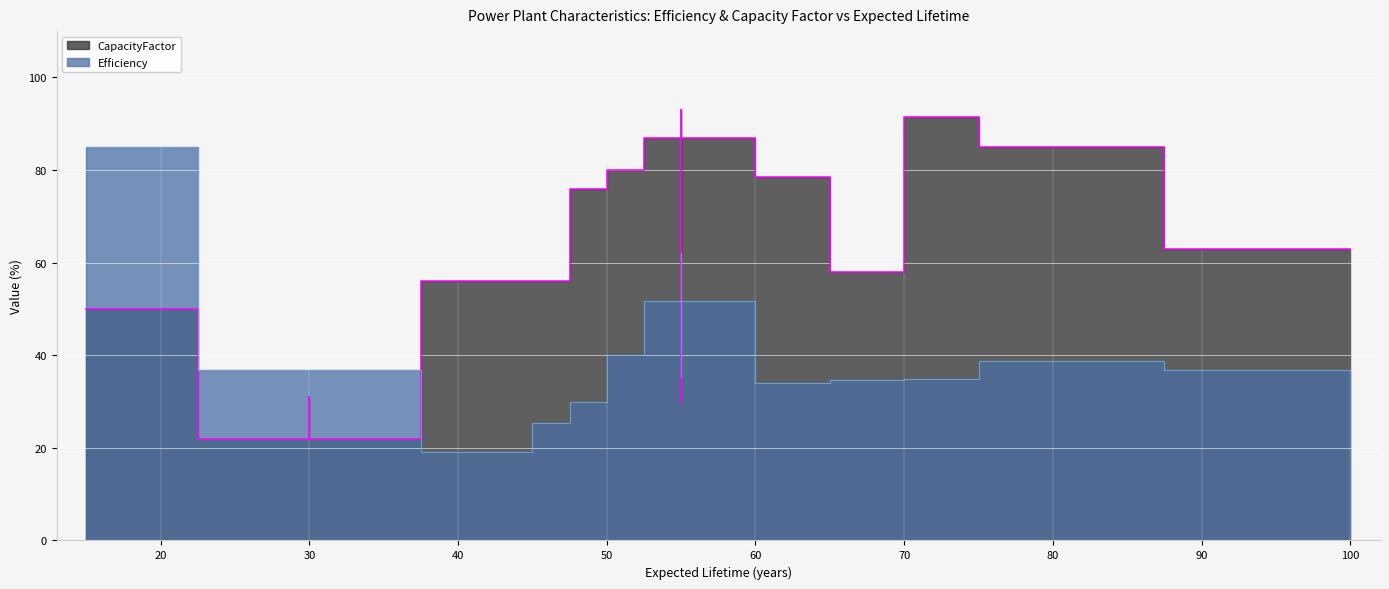

True or false: Efficiency and CapacityFactor intersect in this chart.

True